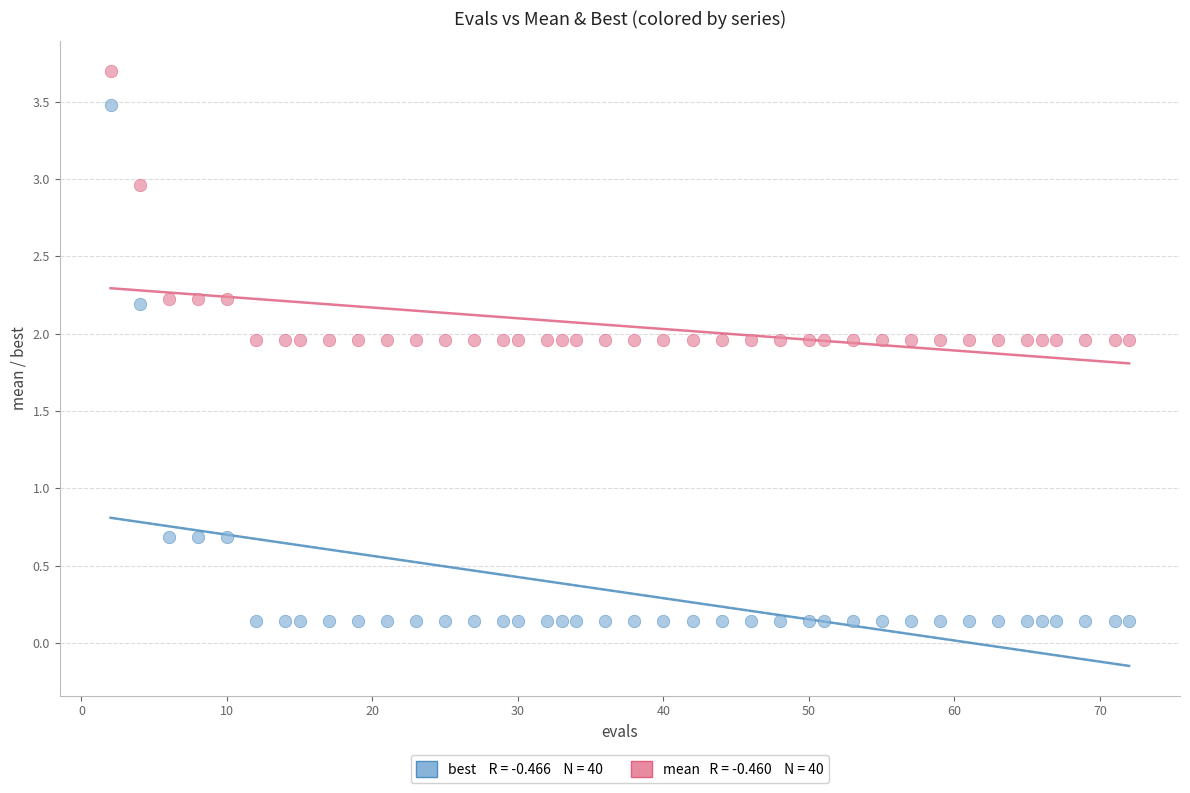

Across all data points, what is the range of Y values (max minus min)?

3.6